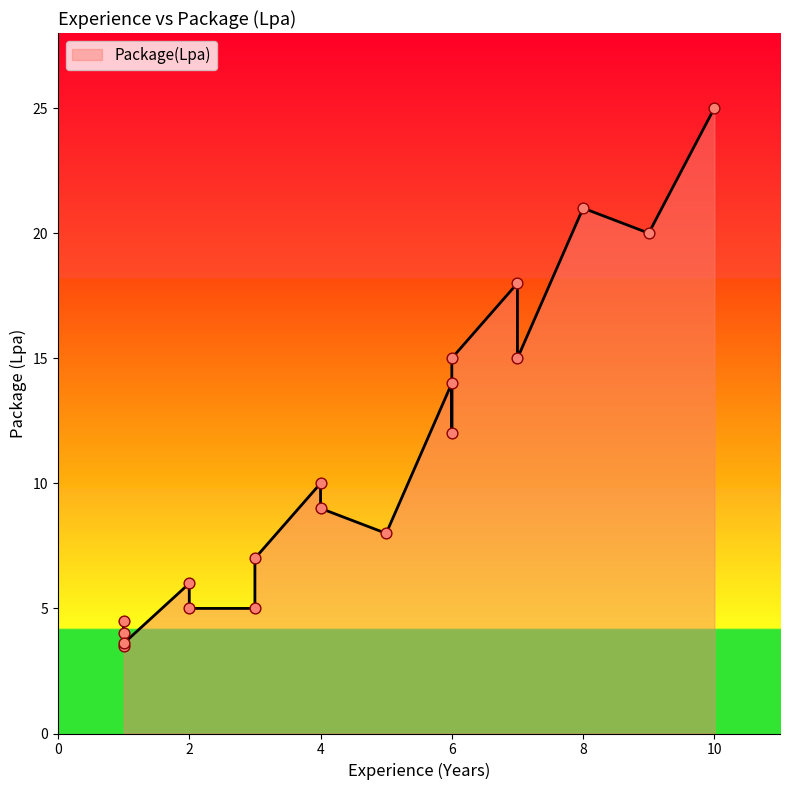

Between 6 and 9, which is larger?

9